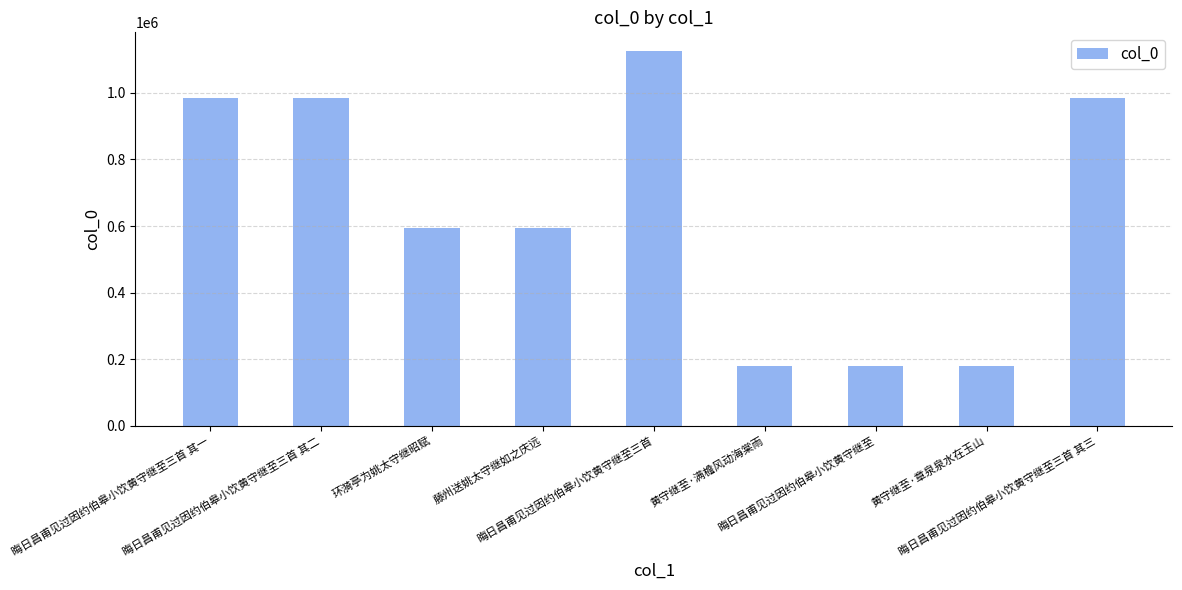

What is the value of the 6th bar from the left?

179619